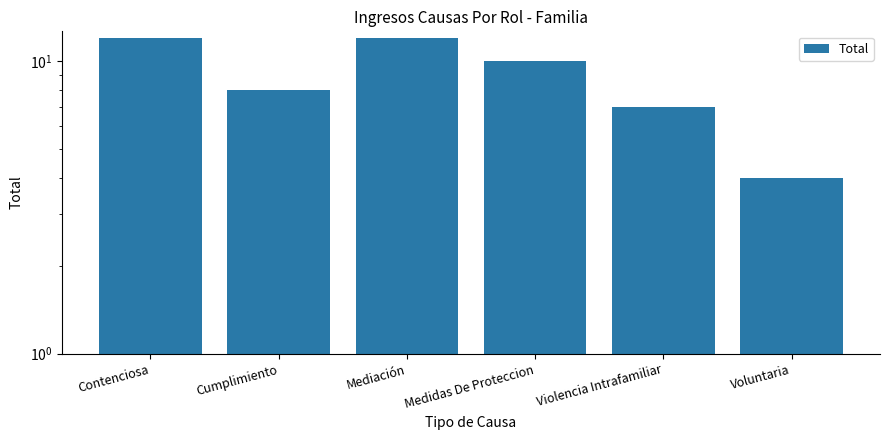

Where does the data first go above 10?

Contenciosa